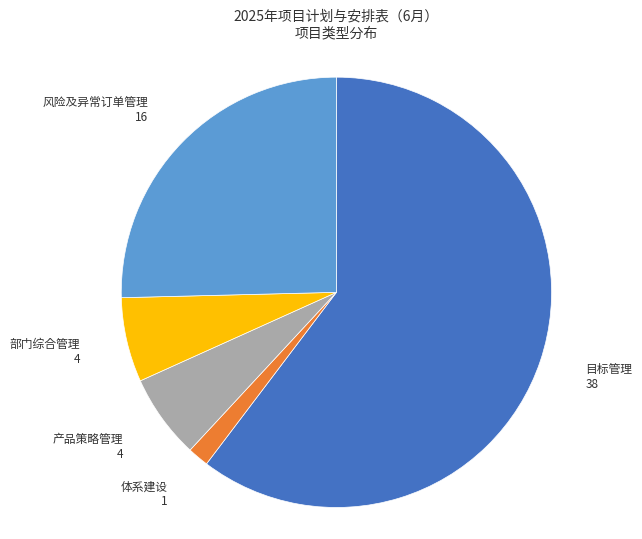

Count the number of slices in the pie.

5